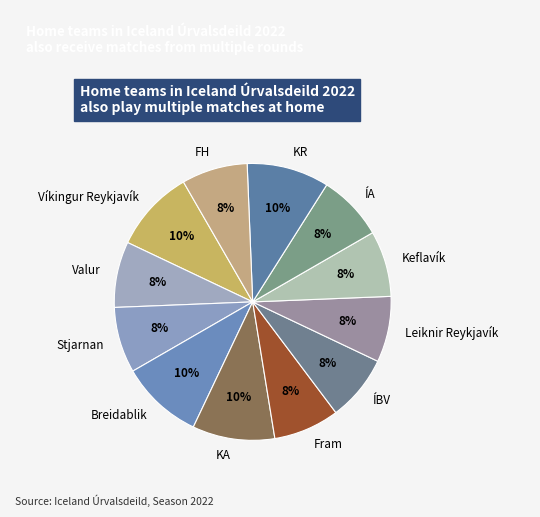

Does any single category account for the majority?

No